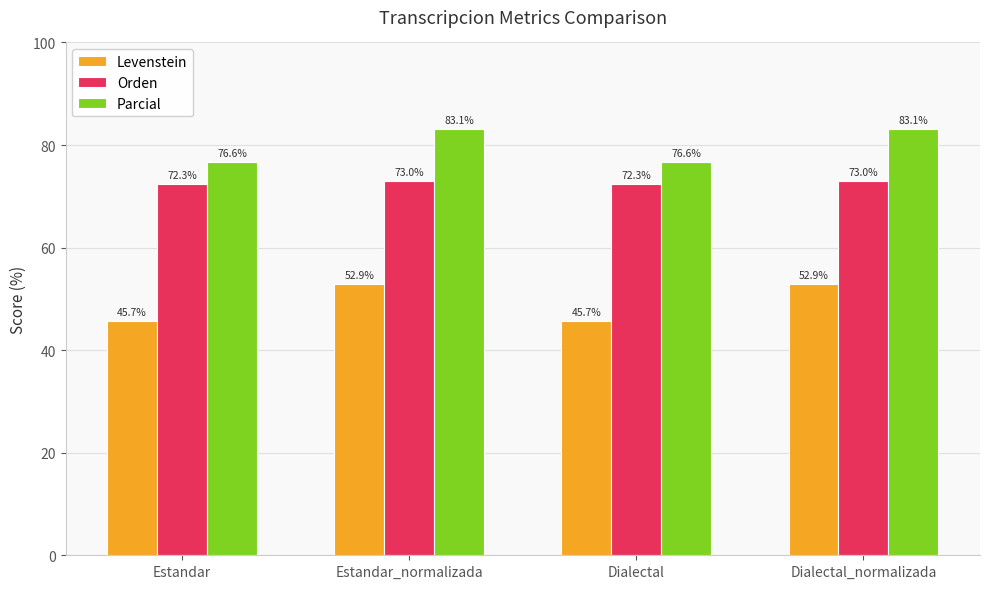

How many bars are there in total?

12